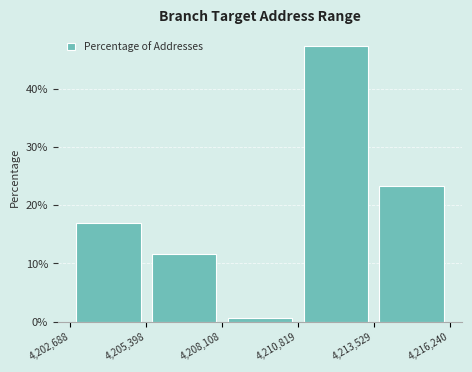

Which range on the x-axis has the tallest bar?

4,210,819 to 4,213,529